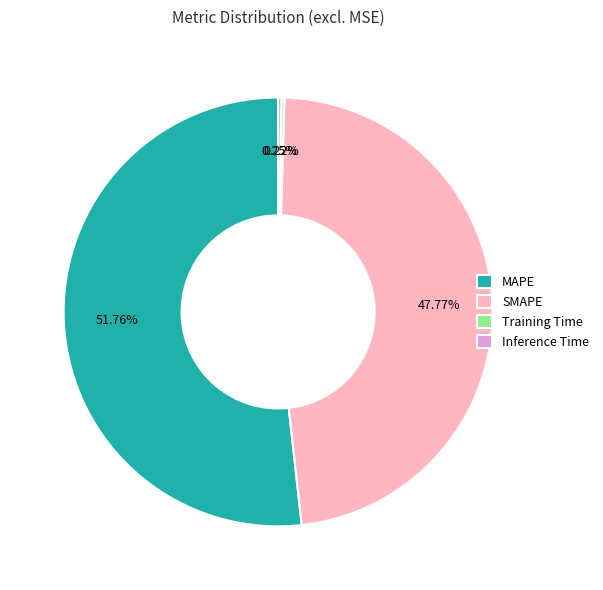

What is the majority slice?

MAPE